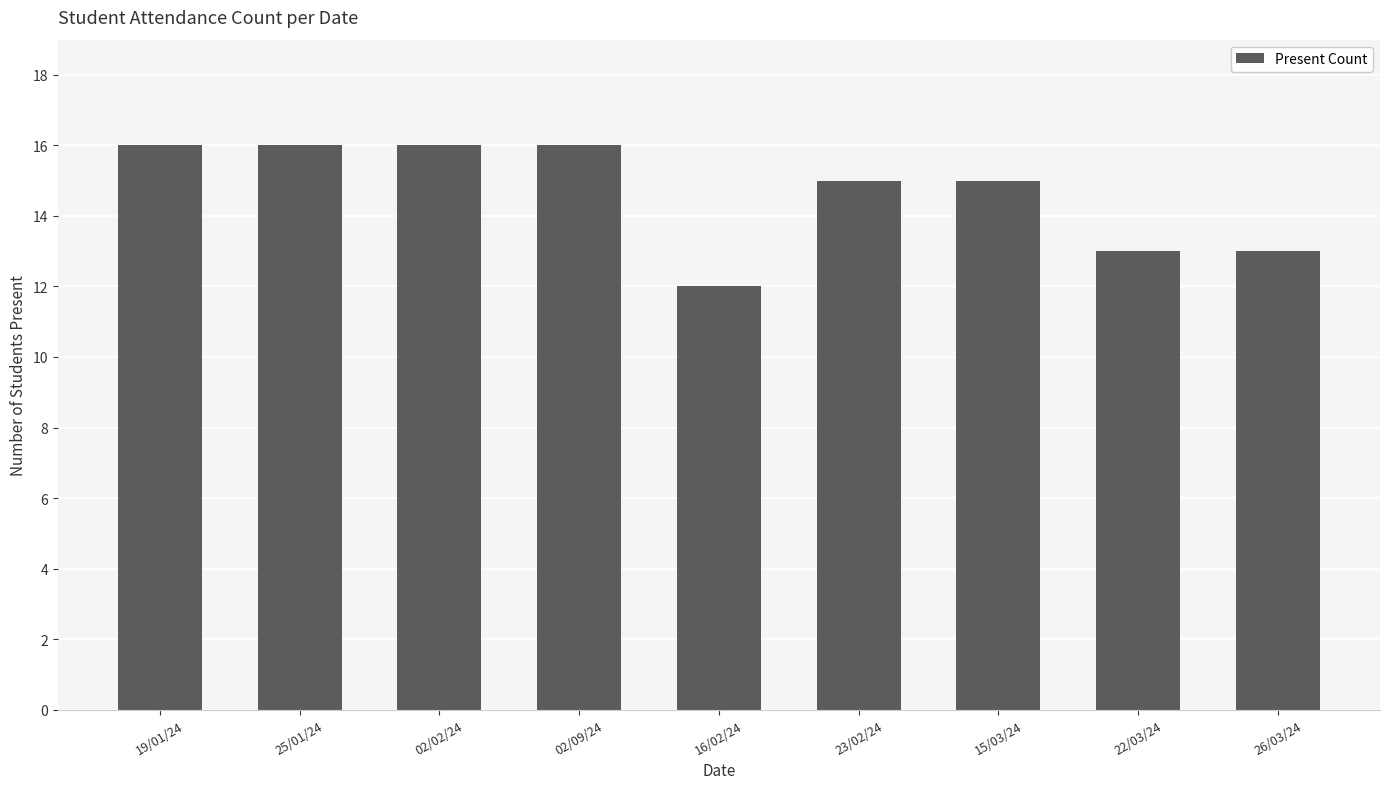

Reading left to right, list all the values displayed in this chart.

16	16	16	16	12	15	15	13	13